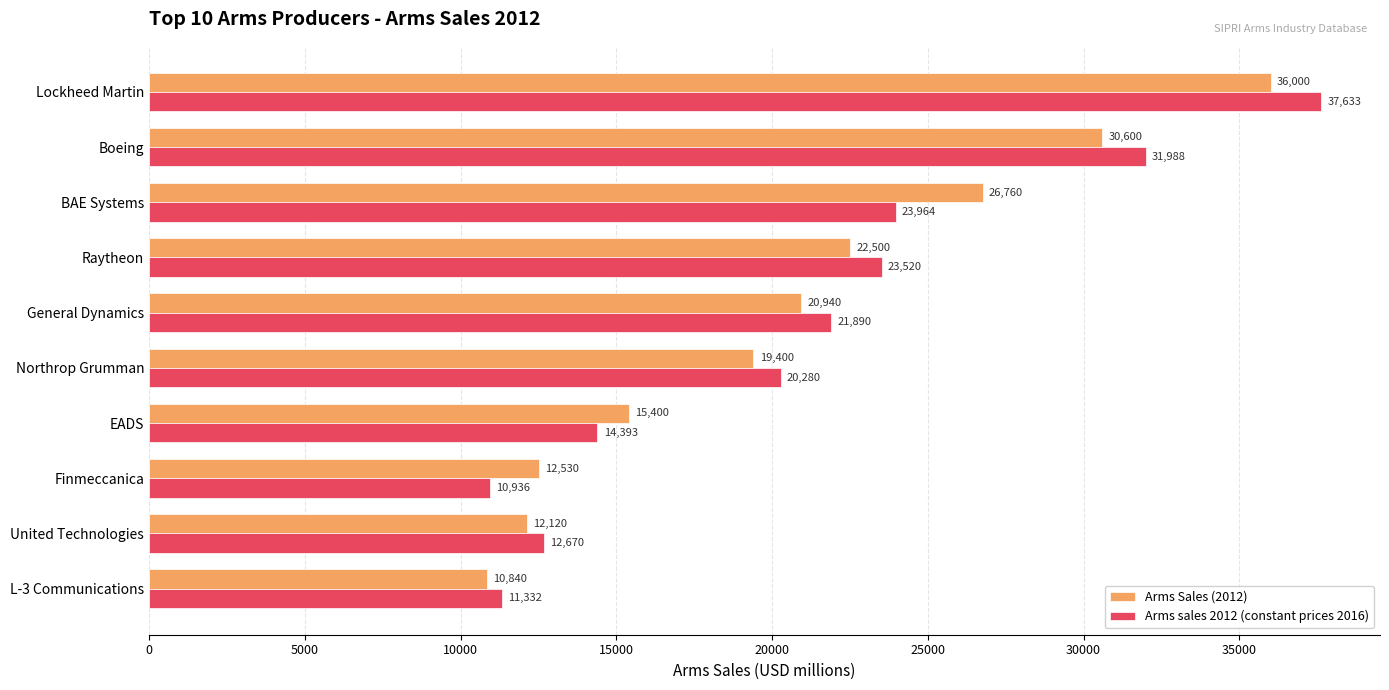

Rank the series by their maximum value, from lowest to highest.

Arms Sales (2012), Arms sales 2012 (constant prices 2016)